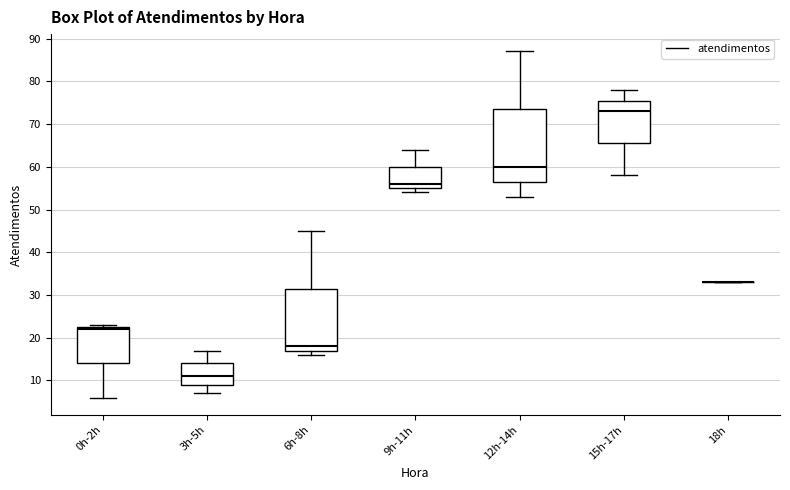

Comparing the boxes themselves (not the whiskers), which one is the tallest?

12h-14h